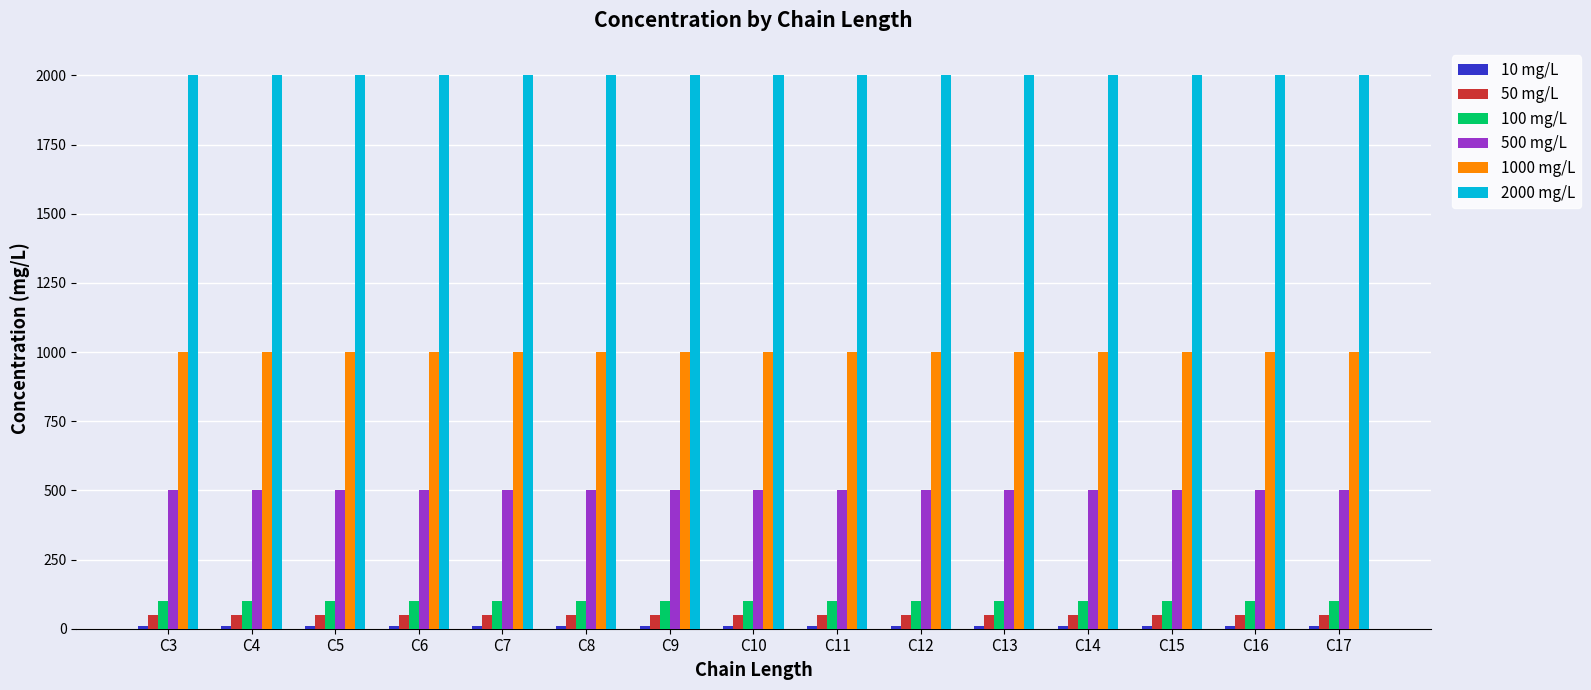

Which series has the largest total across all categories?

2000 mg/L